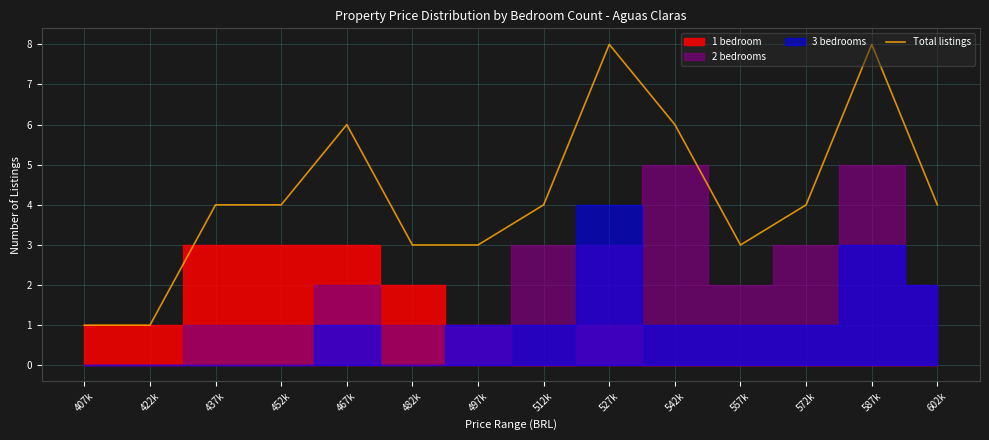

What is the ratio of the value at 437k to the value at 572k?

1.0